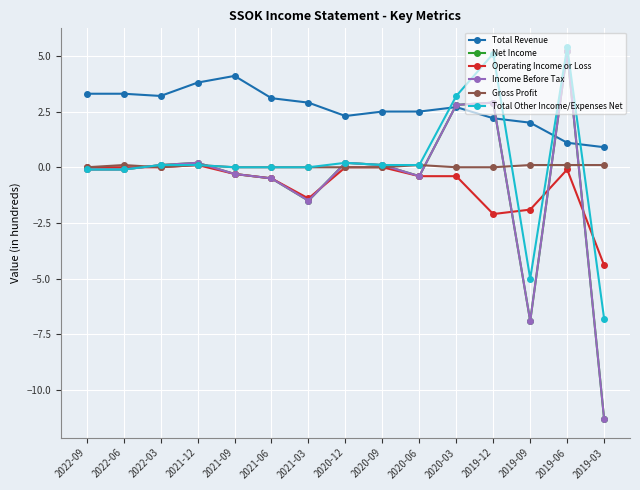

What is the difference between the Income Before Tax values at 2019-12 and 2020-12?

2.7